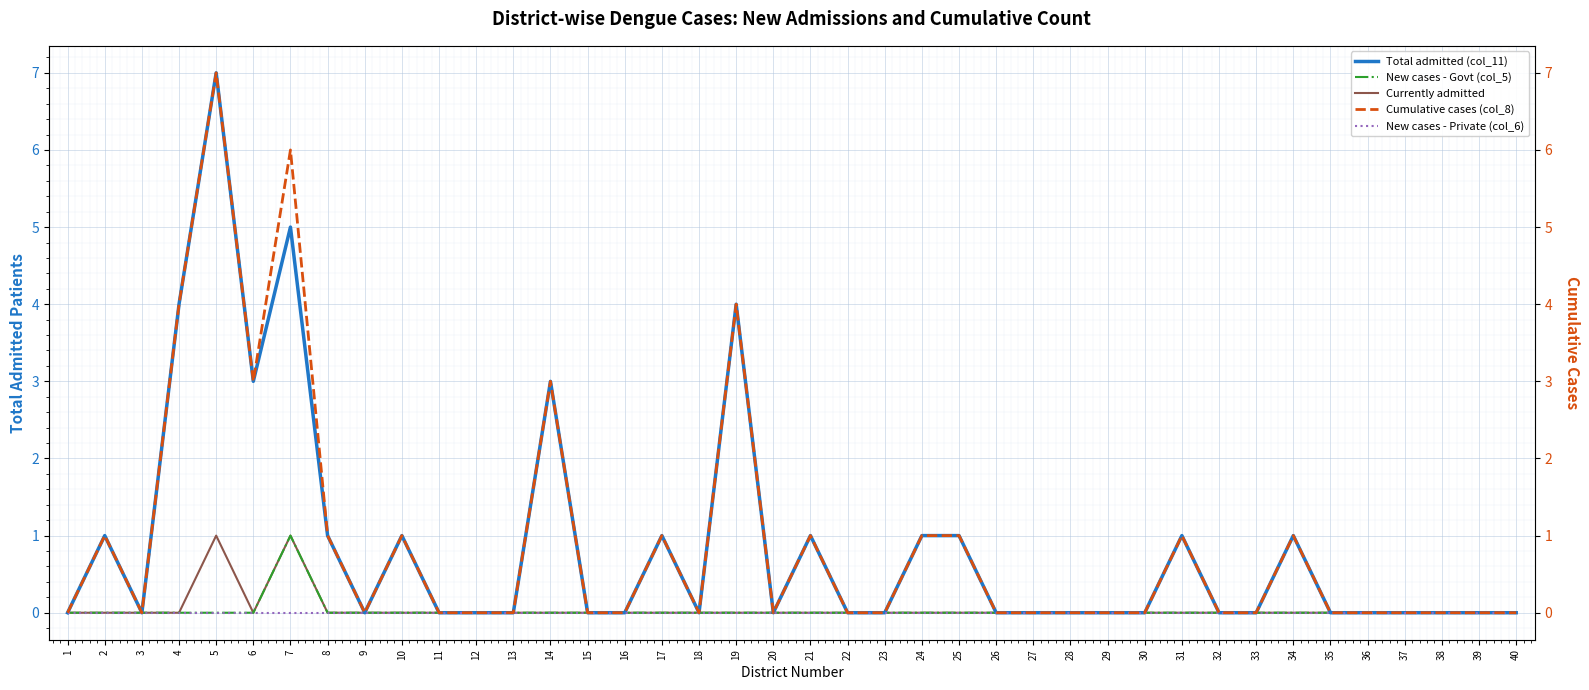

What are all the series names shown in the legend?

Total admitted (col_11), New cases - Govt (col_5), Currently admitted, Cumulative cases (col_8), New cases - Private (col_6)